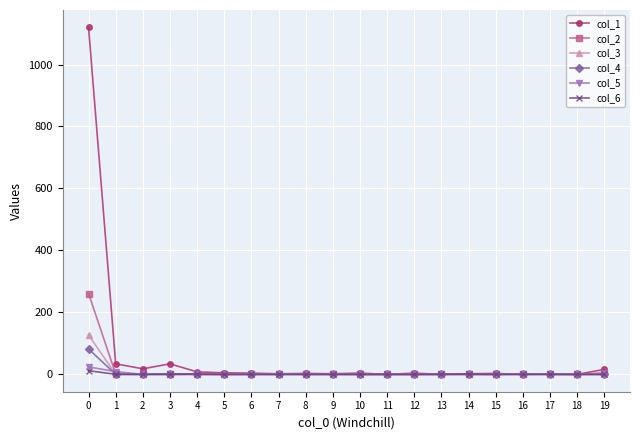

Which series has the widest spread of values?

col_1